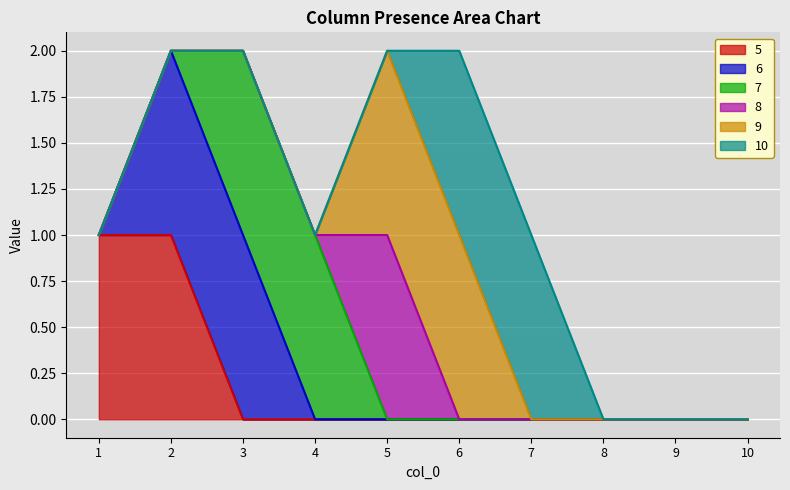

What is the spread (max minus min) of values at 6?

1